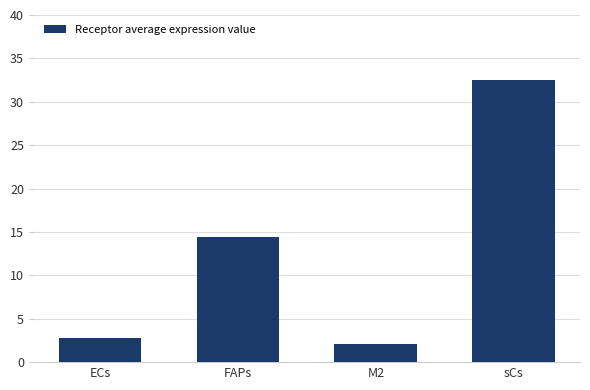

How many data points are less than 14?

2